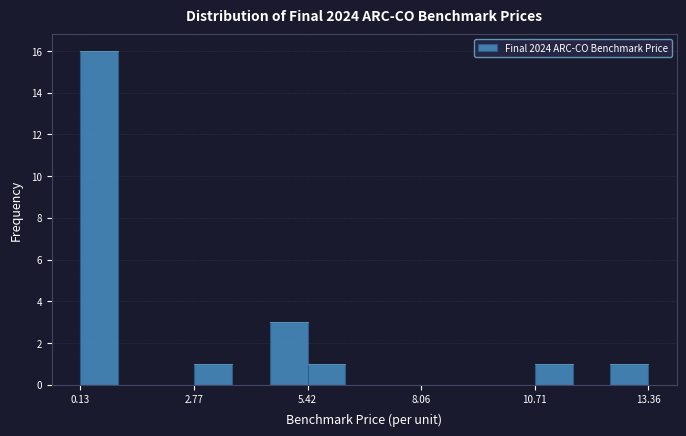

Around what value on the x-axis is the tallest bar? Give the approximate position of its centre, as read against the axis.

0.5